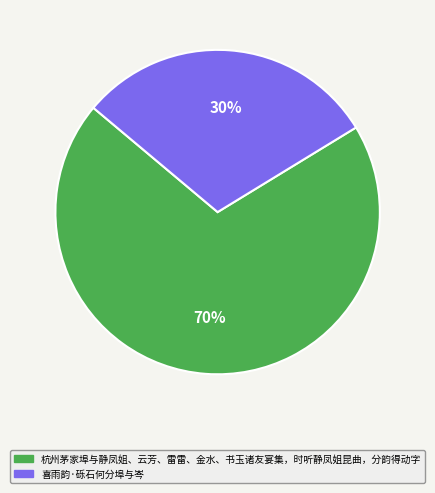

Does any single category account for the majority?

Yes